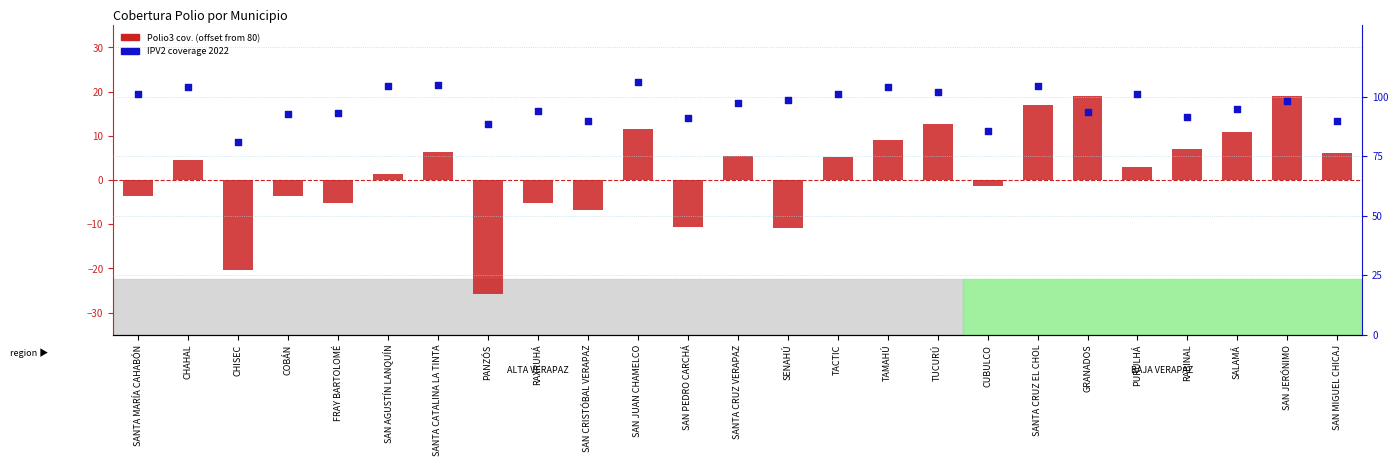

Which series reaches the minimum Y coordinate?

Polio3 coverage (centered)